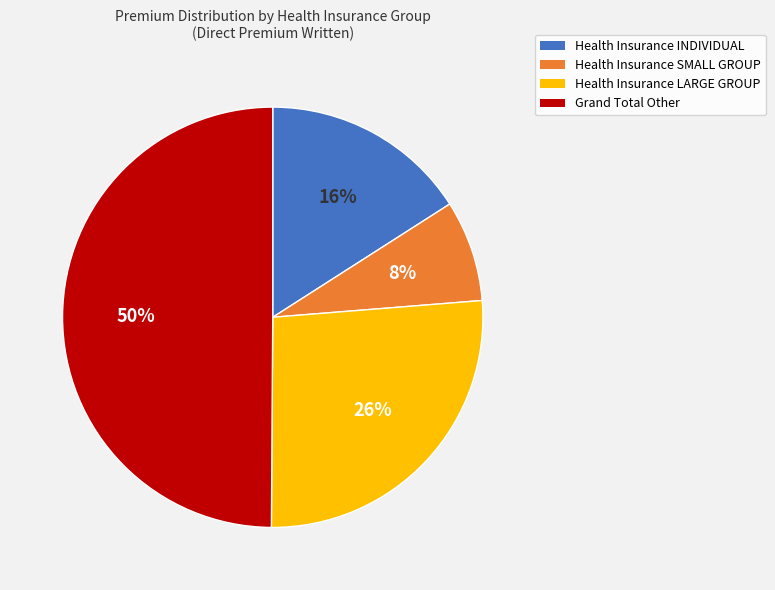

How many segments does this pie chart have?

4